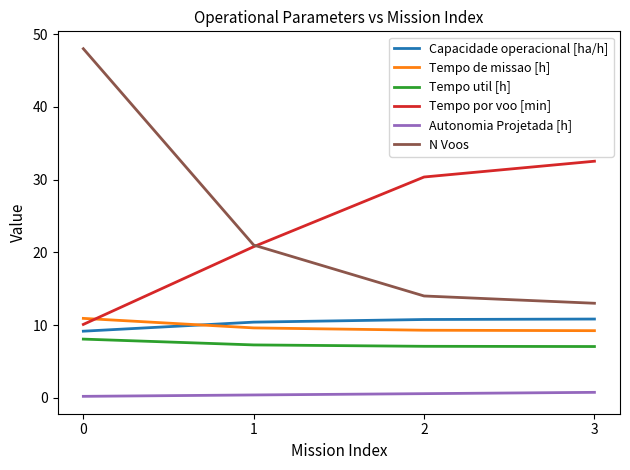

What are all the series names shown in the legend?

Capacidade operacional [ha/h], Tempo de missao [h], Tempo util [h], Tempo por voo [min], Autonomia Projetada [h], N Voos